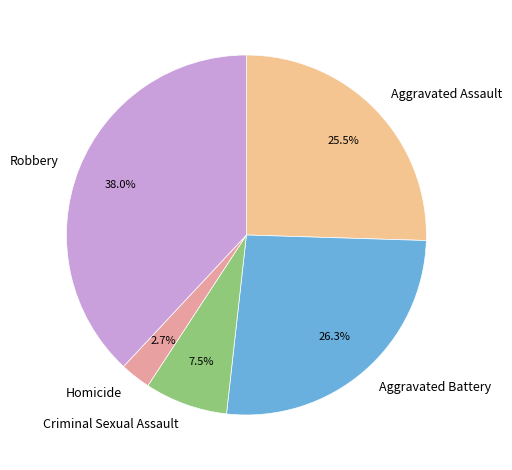

Which has a higher value, Aggravated Battery or Homicide?

Aggravated Battery